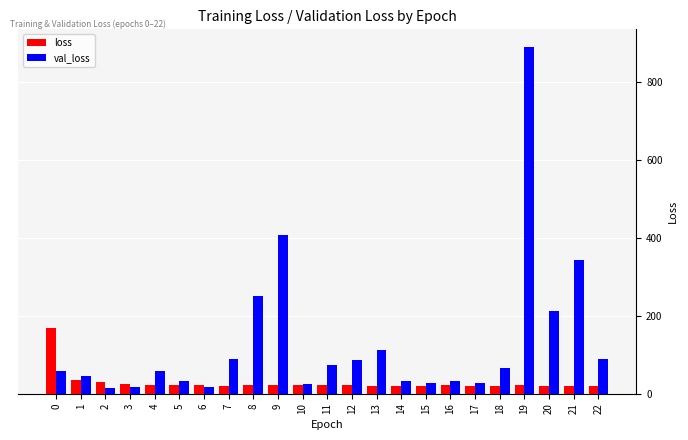

Rank the series by their average value, from highest to lowest.

val_loss, loss